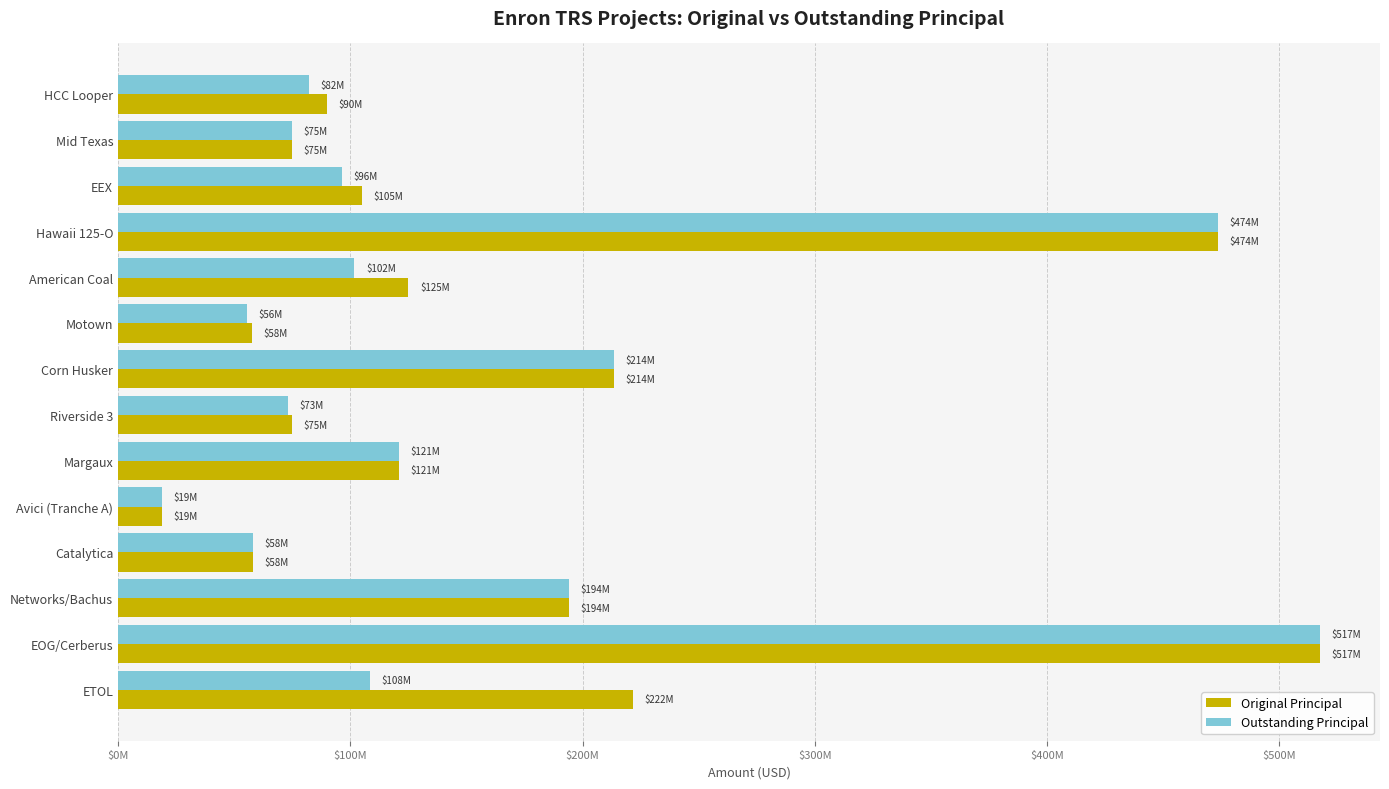

Which series has the largest total across all categories?

Original Principal